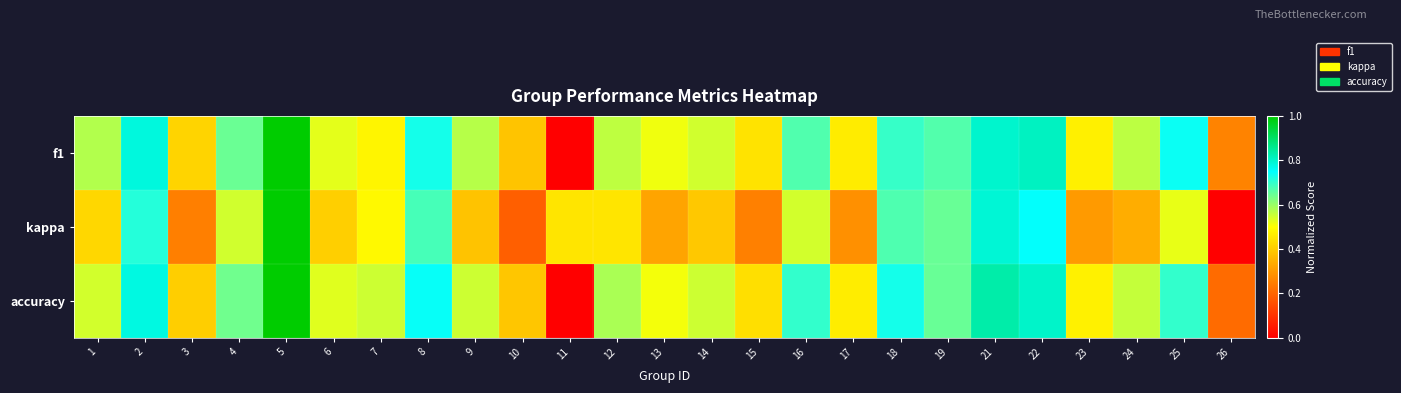

At which category is the sum across all series the highest?

5